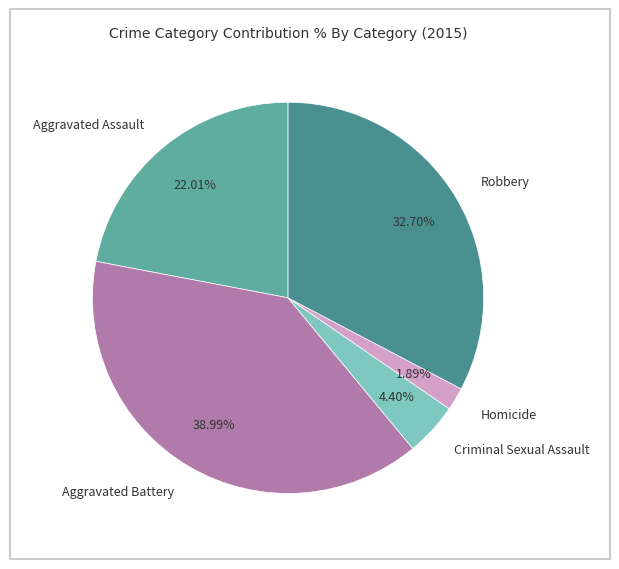

Is the sum of Robbery and Criminal Sexual Assault greater than half?

No